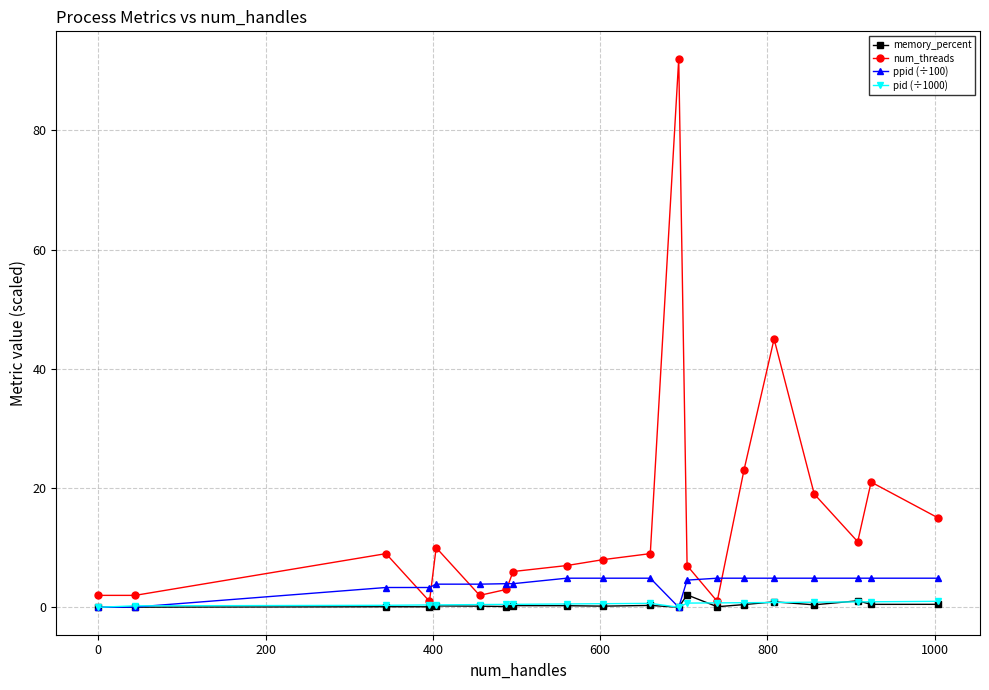

What is the value of the ppid (÷100) point at the 9th from the left?

4.9